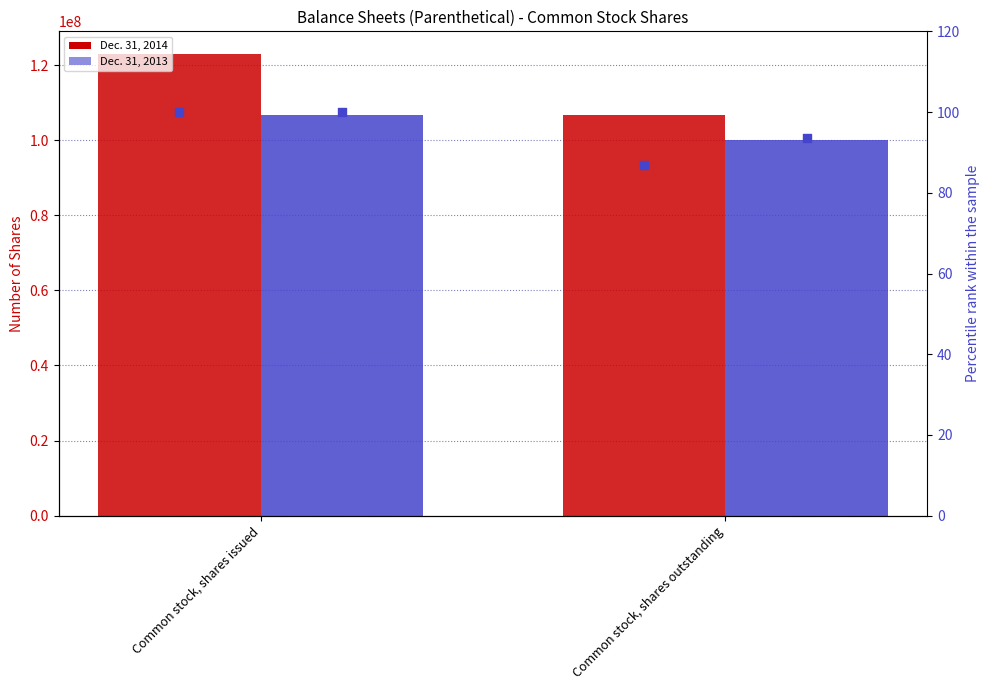

Which series reaches the minimum Y coordinate?

Dec. 31, 2014 %ile